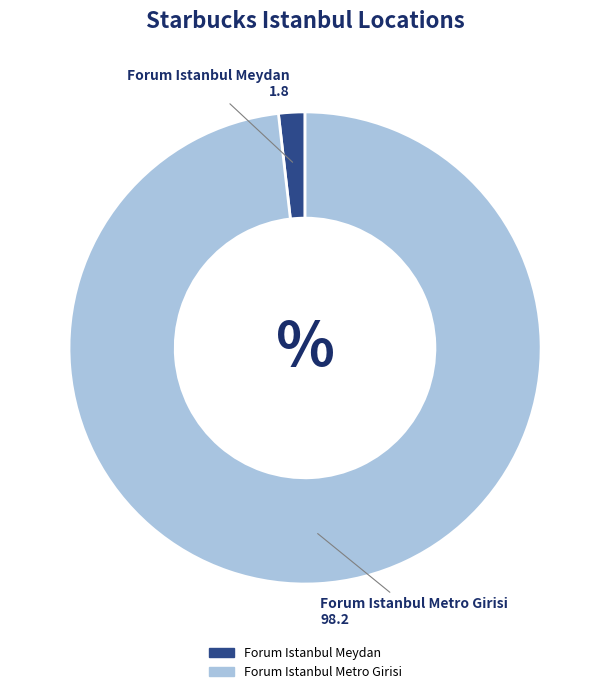

What is the ratio of the value at Forum Istanbul Metro Girisi to the value at Forum Istanbul Meydan?

54.4